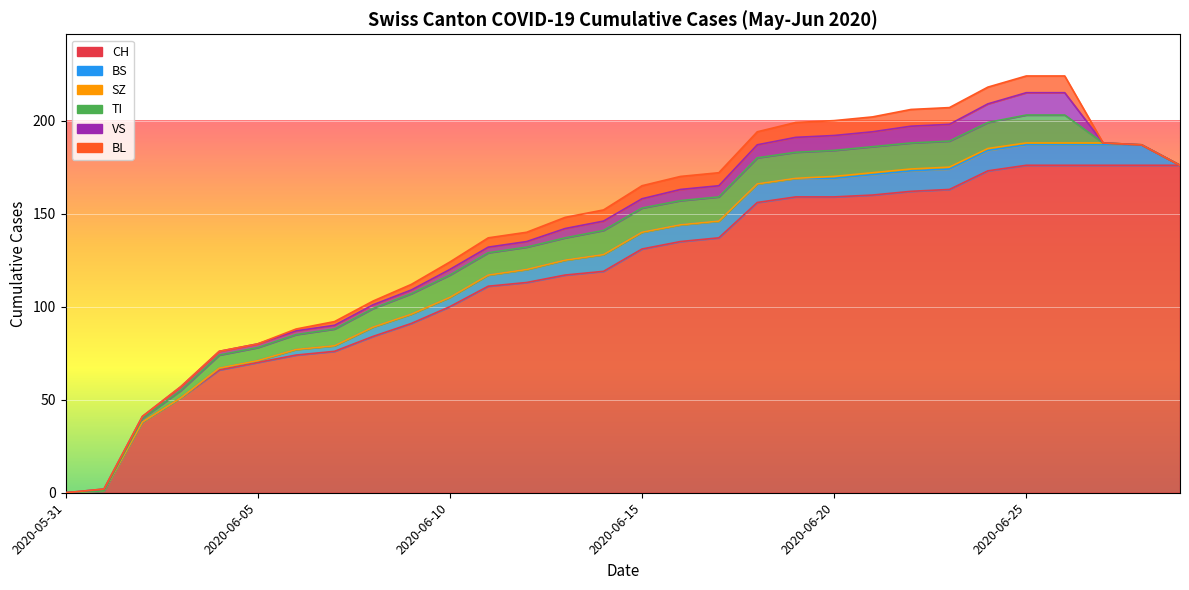

Where does the TI series first go above 12?

2020-06-14